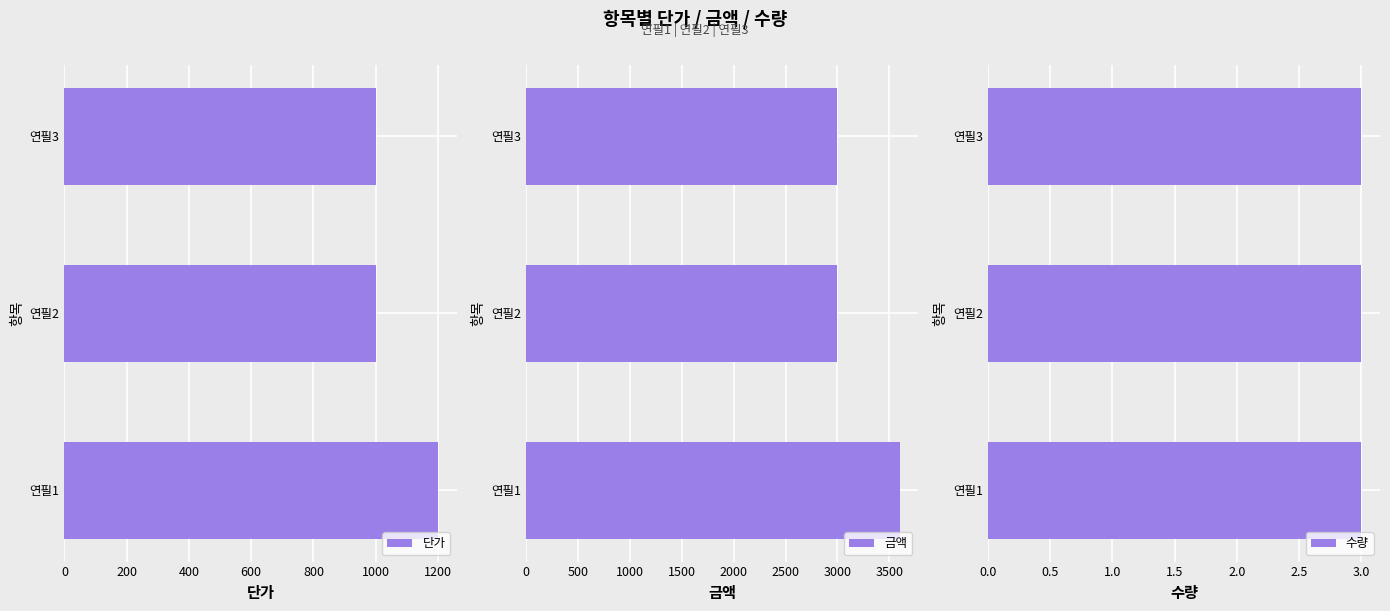

What is the difference between the maximum and minimum values in the 단가 series?

200